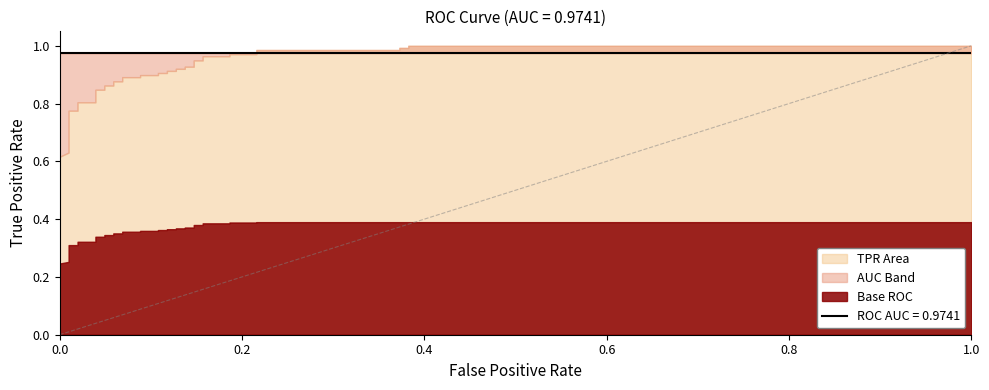

Which series has the largest total across all categories?

tpr